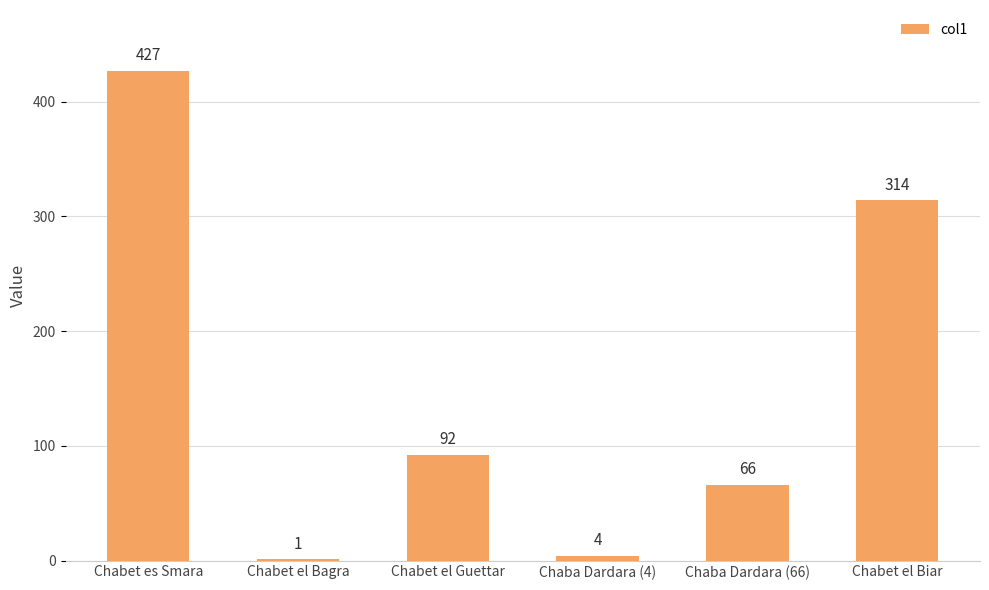

Reading left to right, transcribe all the data shown in this chart.

Chabet es Smara=427	Chabet el Bagra=1	Chabet el Guettar=92	Chaba Dardara (4)=4	Chaba Dardara (66)=66	Chabet el Biar=314